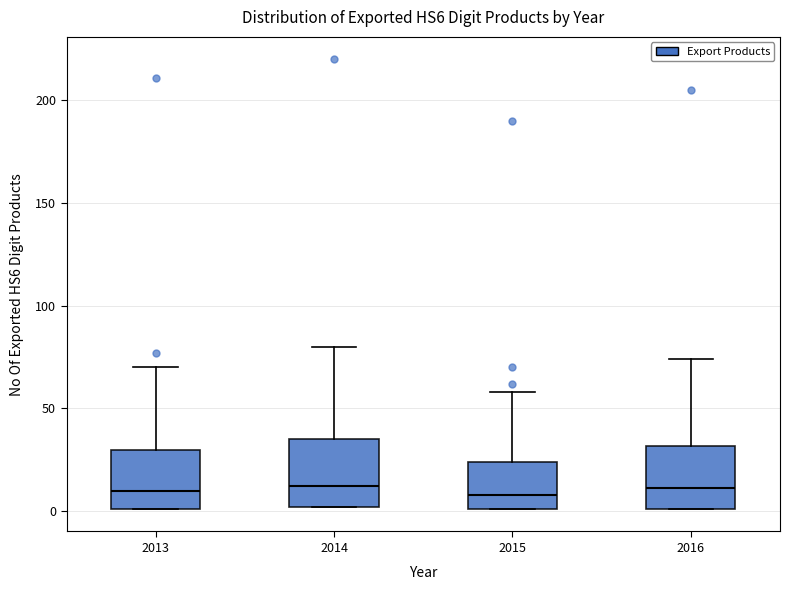

Reading left to right, read every box against the y-axis: the position of its median line, the range the box covers, and the ends of its whiskers. The values are not printed on the chart, so give them approximately, as read against the axis.

2013: median 10, box 0 to 30, whiskers 0 to 70
2014: median 10, box 0 to 35, whiskers 0 to 80
2015: median 10, box 0 to 25, whiskers 0 to 60
2016: median 10, box 0 to 30, whiskers 0 to 75